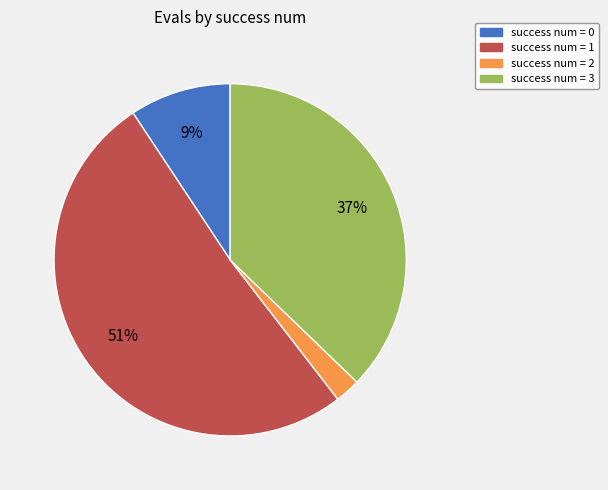

How many slices are in this pie chart?

4